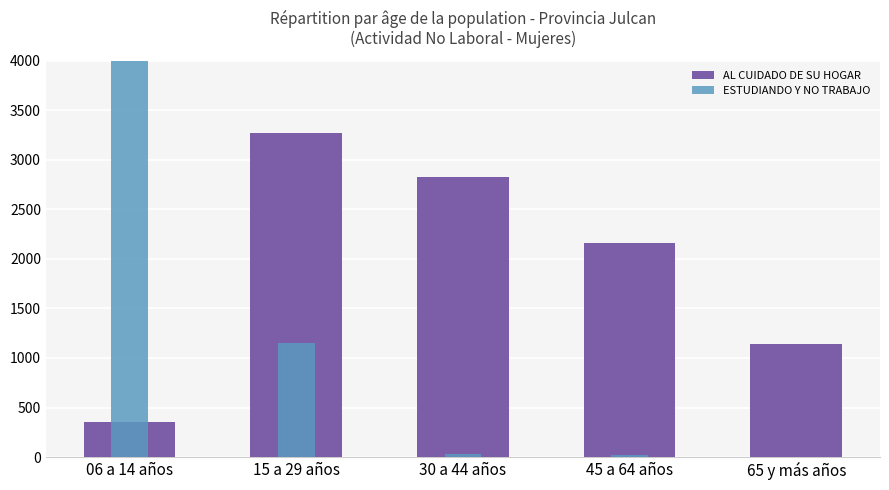

The value of AL CUIDADO DE SU HOGAR at 06 a 14 años is 569. True or false?

False